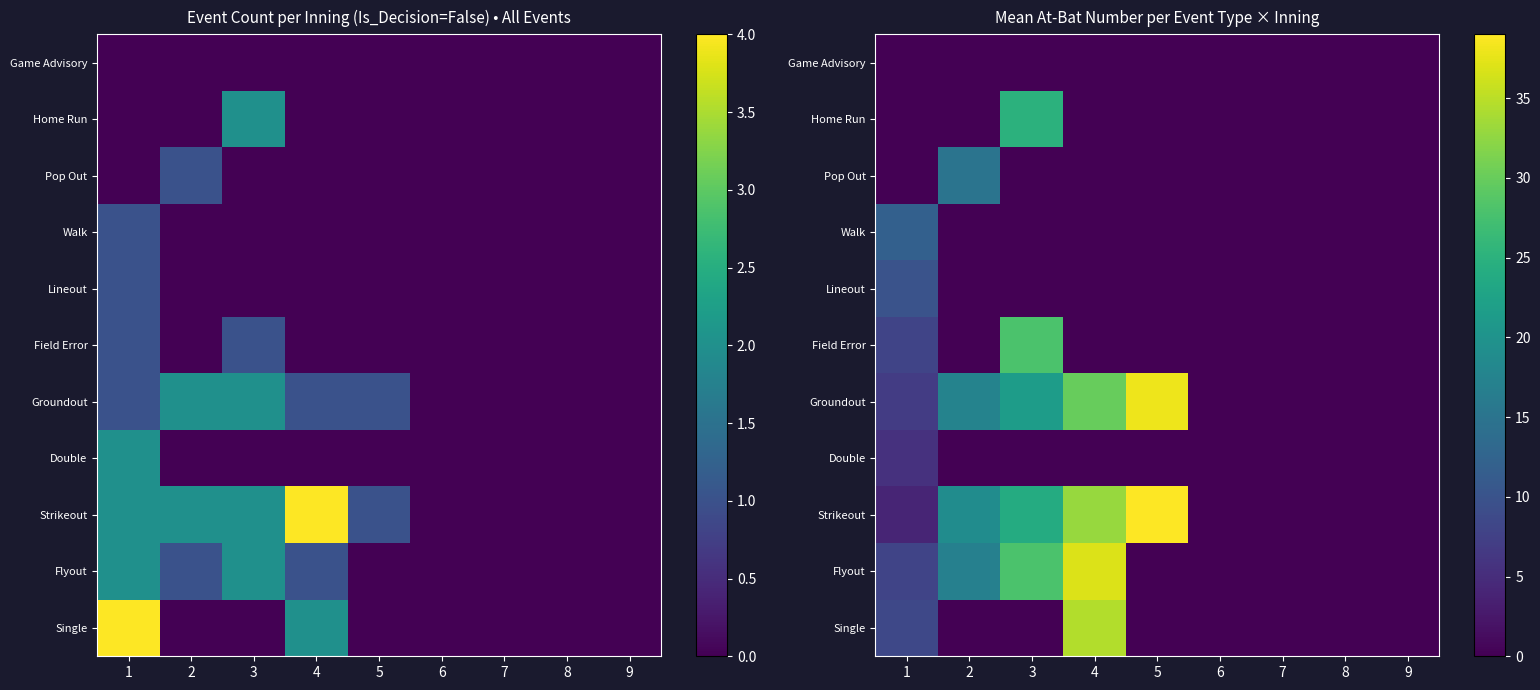

At which category does the chart reach its peak across all series?

5